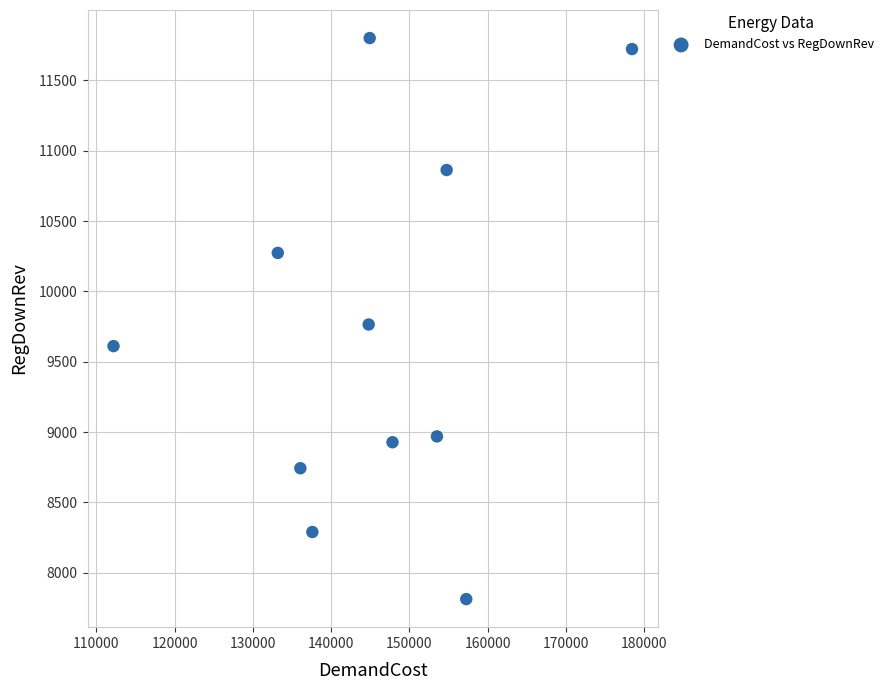

What is the average X value?

145504.4